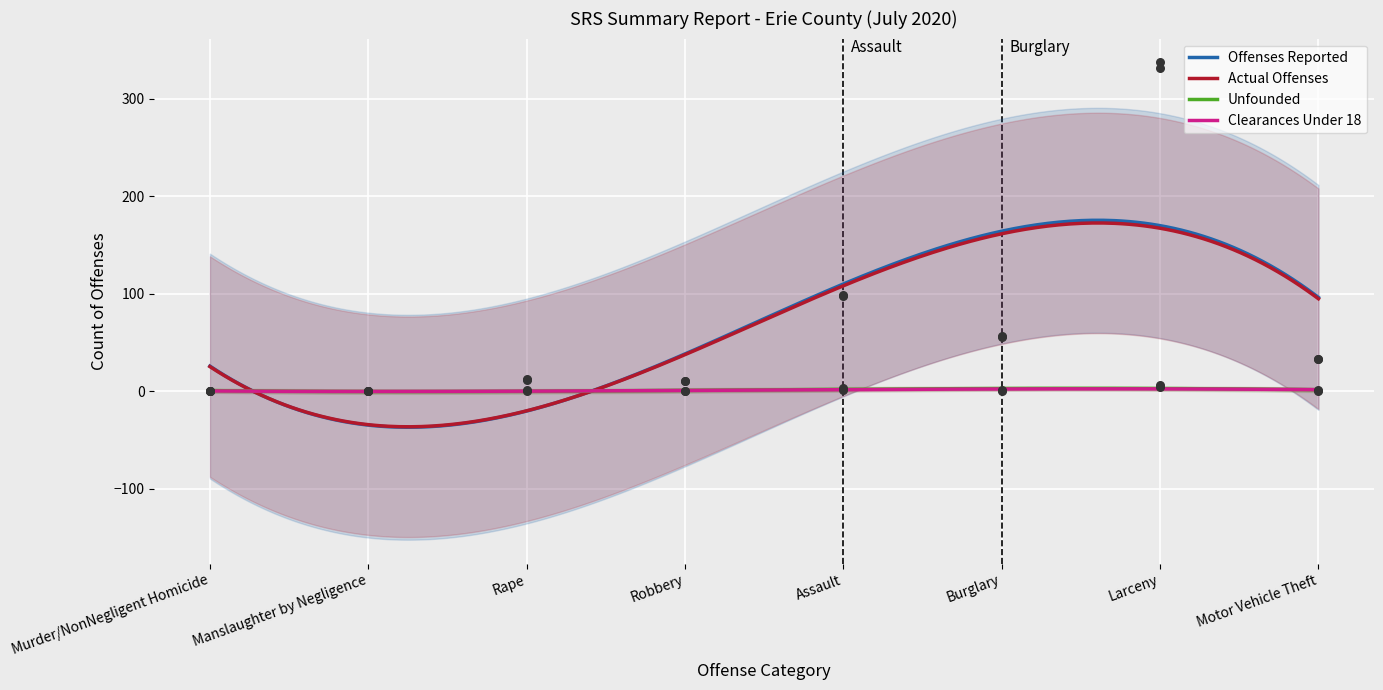

Which series contains the highest Y value?

Offenses Reported